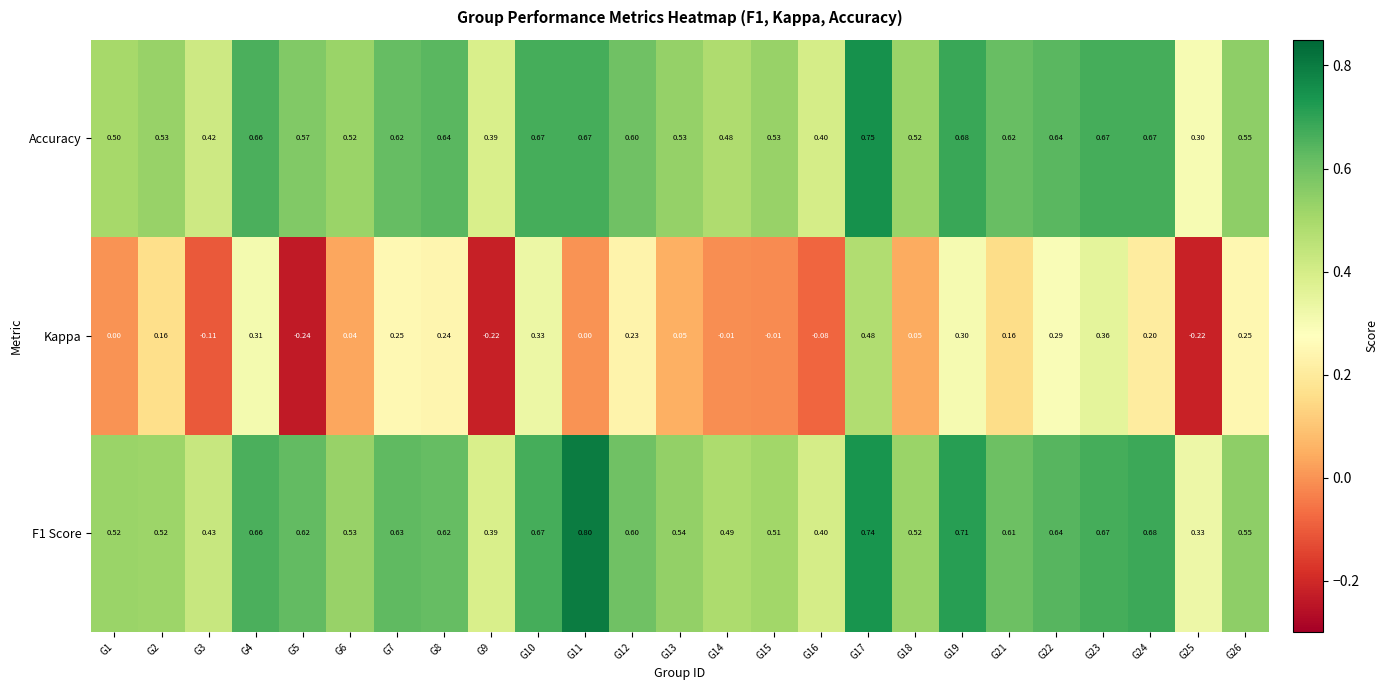

Is the value of Accuracy at G8 greater than the value of Kappa at G23?

Yes